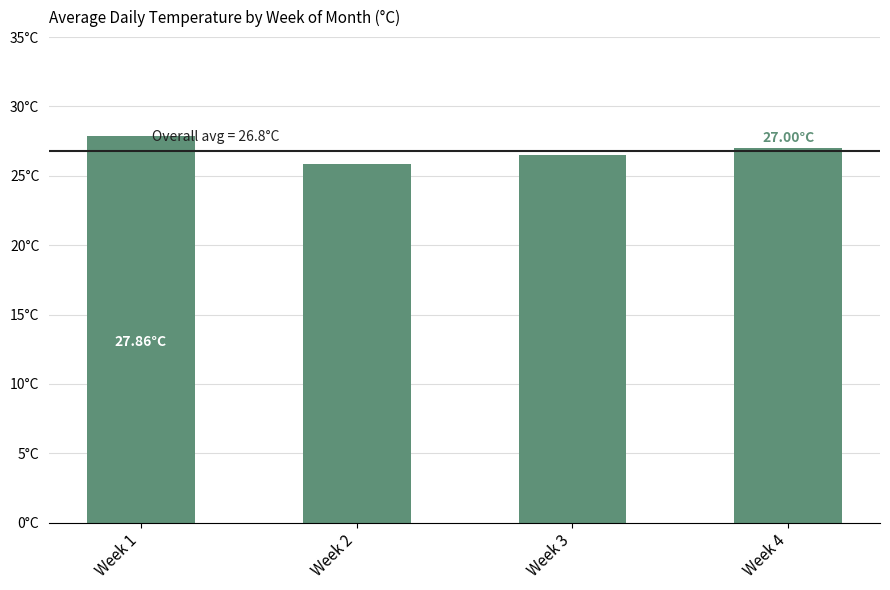

What is the sum of all values?

107.2